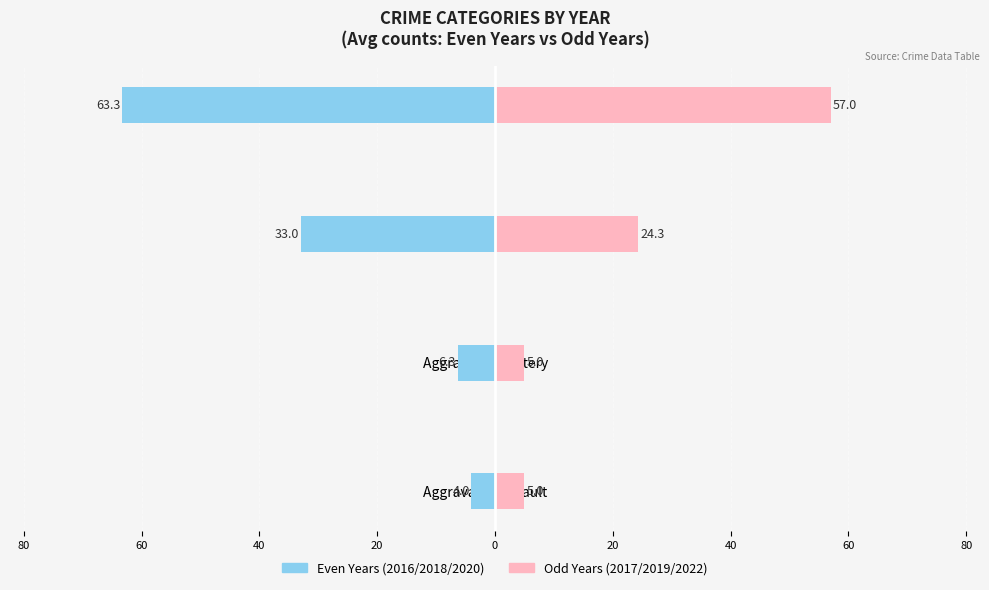

Is it true that Even Years (2016/2018/2020) equals -10.4 at Aggravated Battery?

False